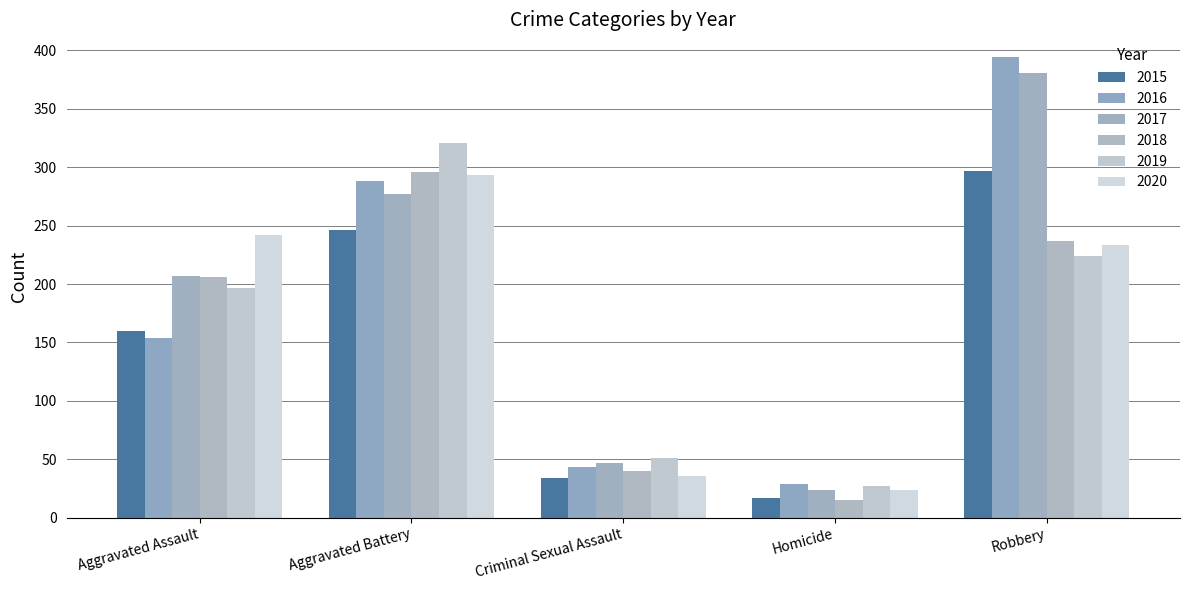

Count the number of data series in this chart.

6